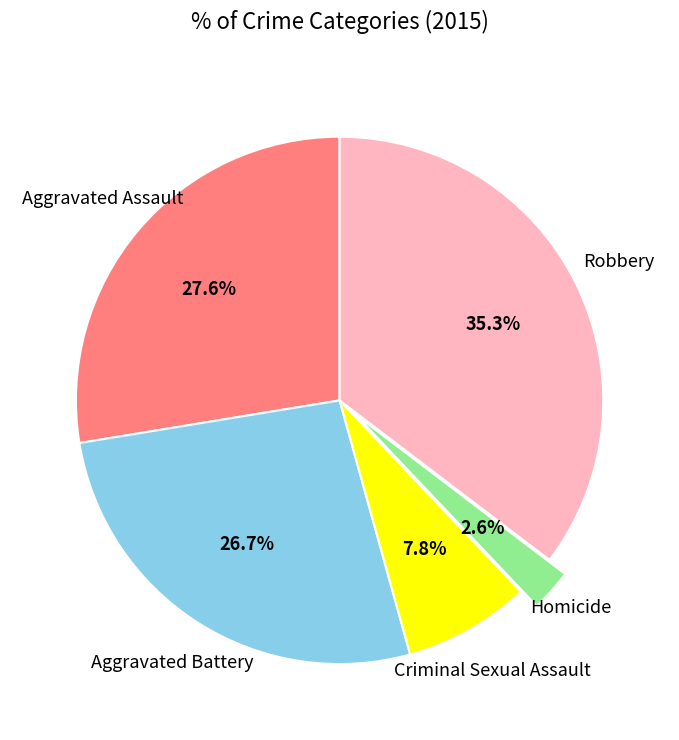

Is there a majority slice in this chart?

No